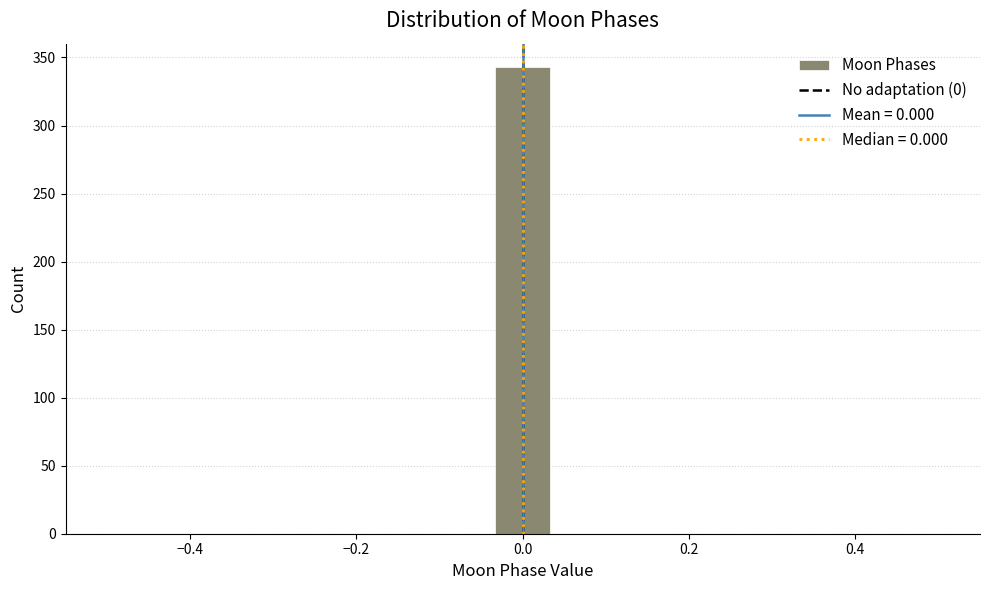

Around what value on the x-axis is the tallest bar? Give the approximate position of its centre, as read against the axis.

0.00